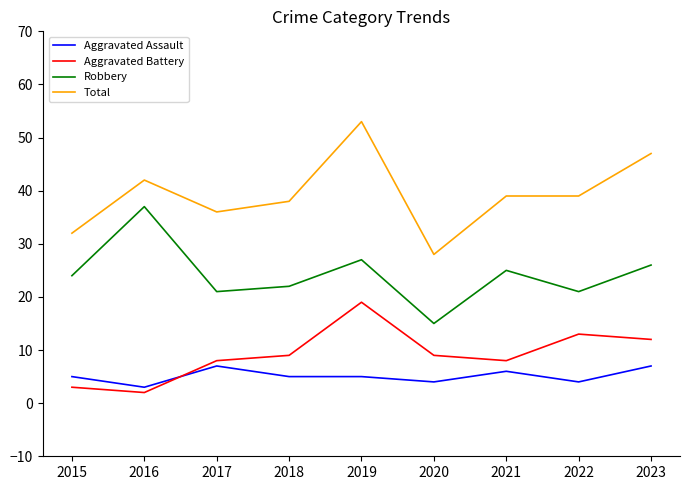

True or false: Total has a value of 14 at 2017.

False